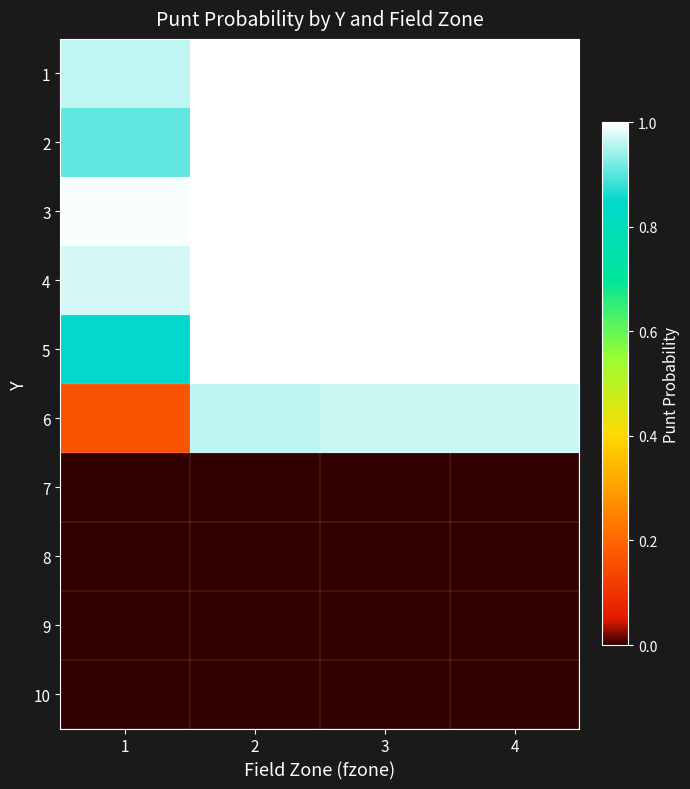

Which series has the widest spread of values?

6